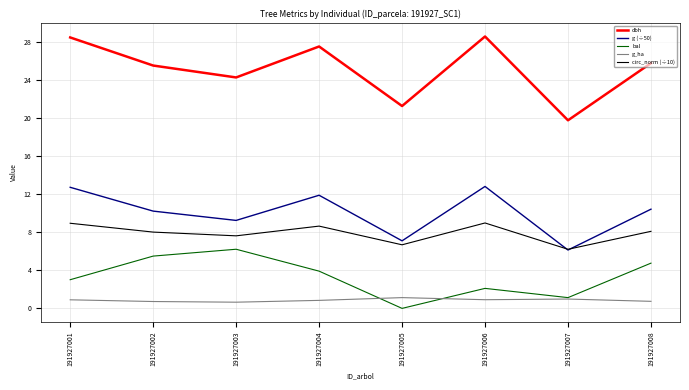

What is the total value across all series at 191927008?

49.7